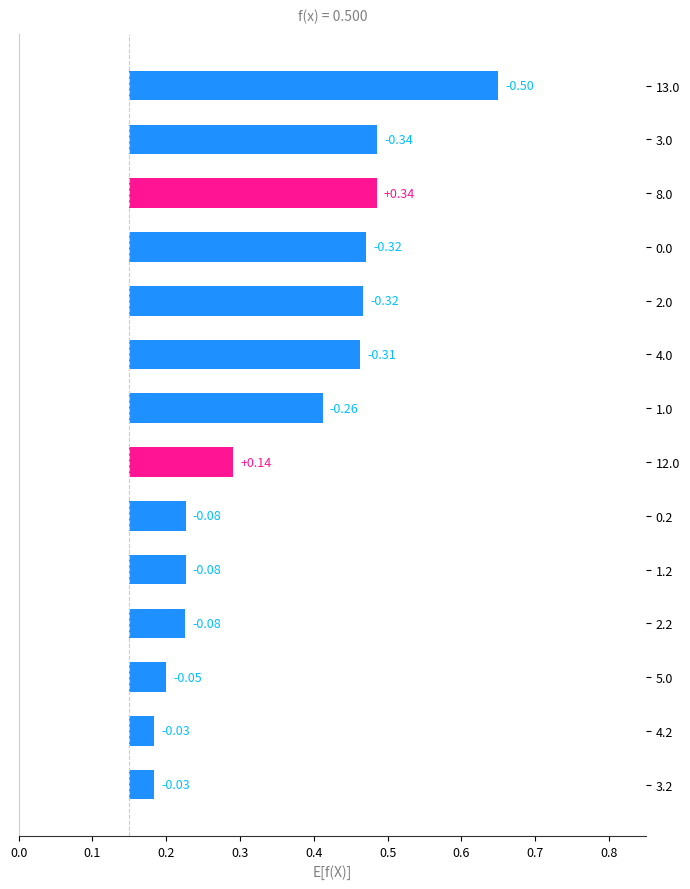

Count the number of data series in this chart.

1